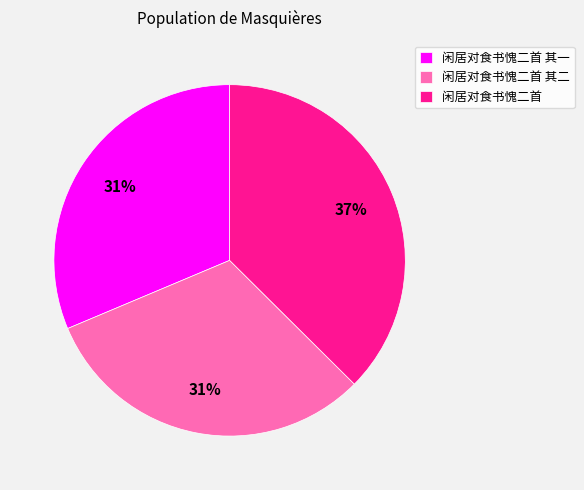

Is the sum of 闲居对食书愧二首 and 闲居对食书愧二首 其二 greater than half?

Yes